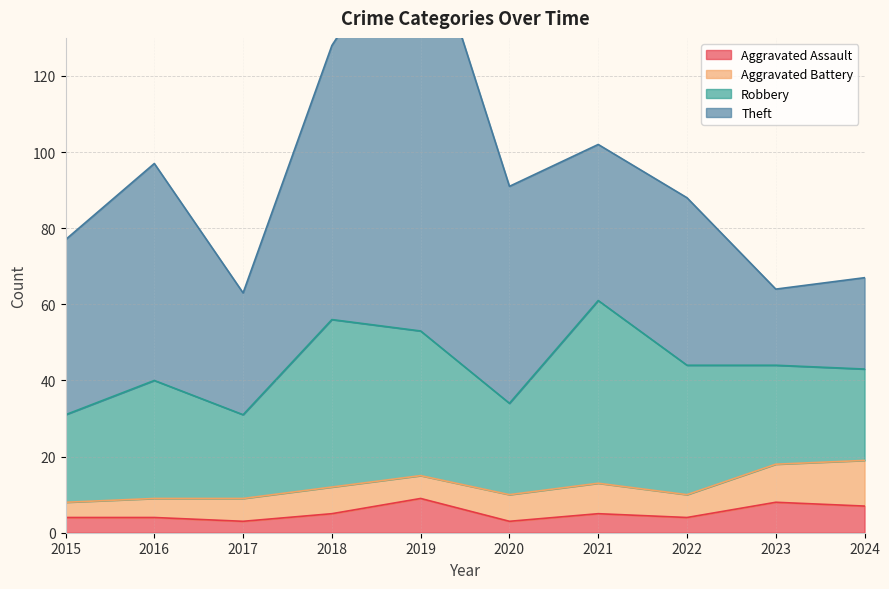

What is the average value of the Theft series?

50